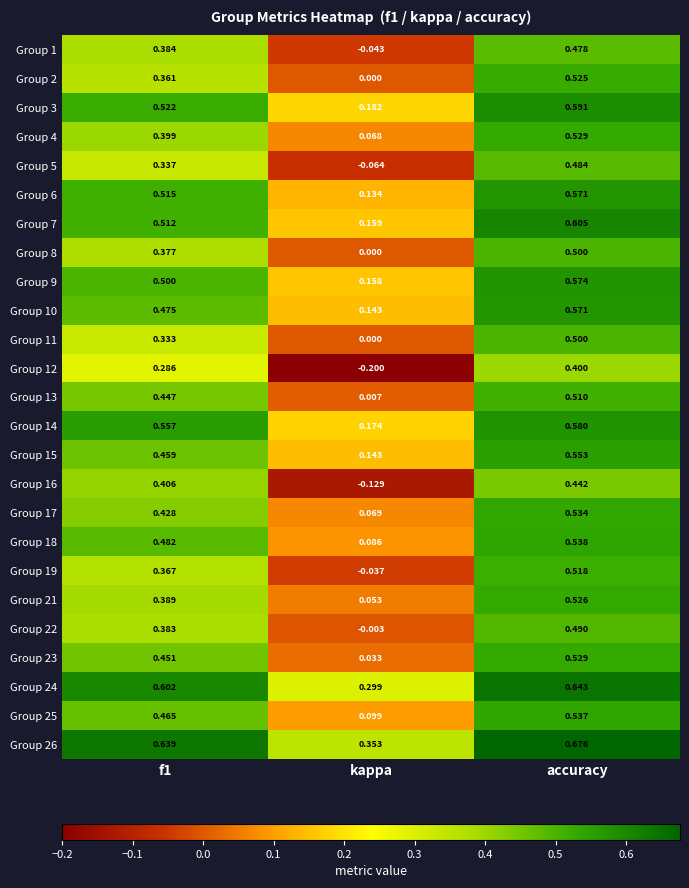

At which label is Group 23 closest to 0?

kappa